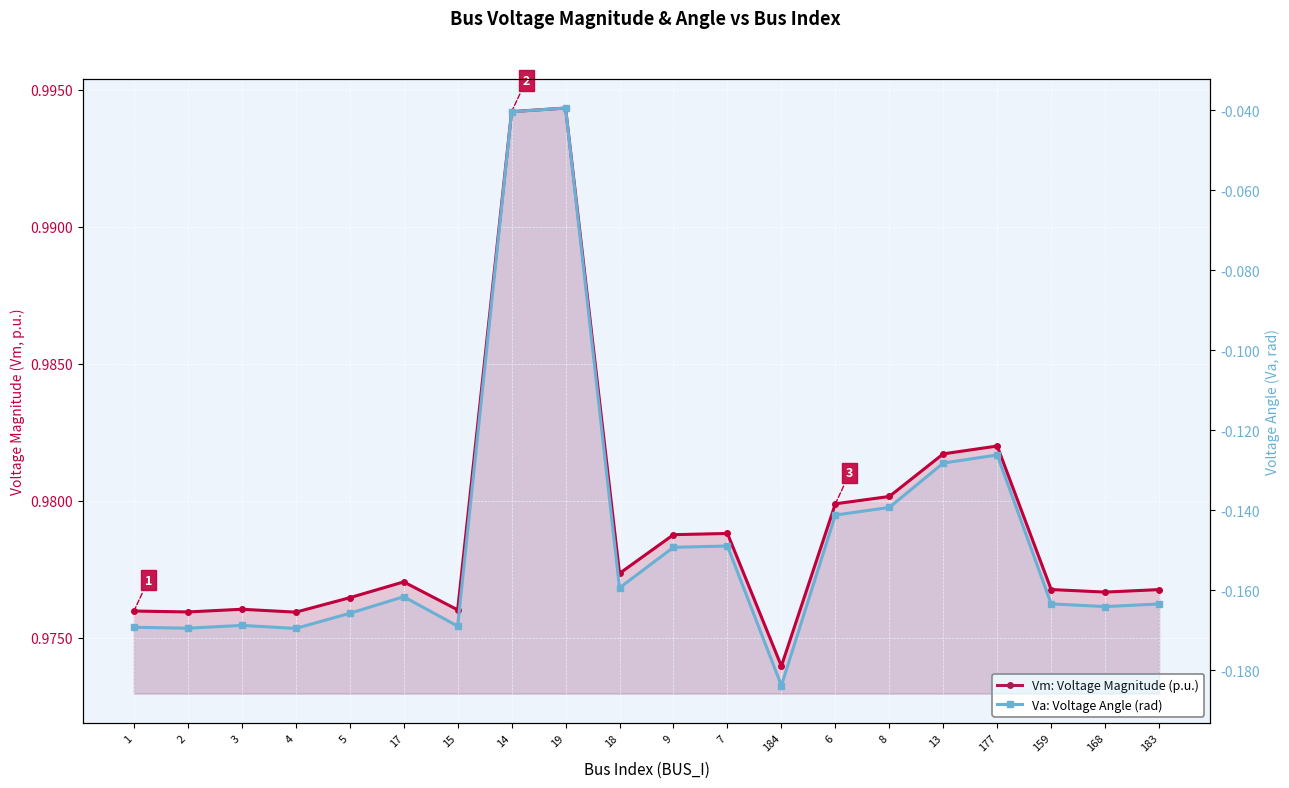

What is the greatest value displayed?

1.0